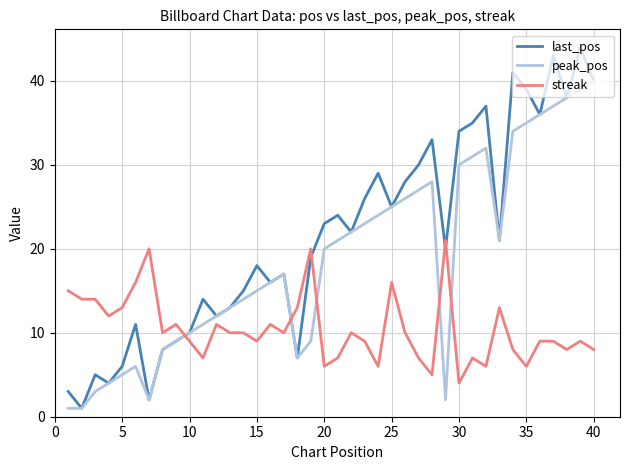

What is the maximum value for streak?

21